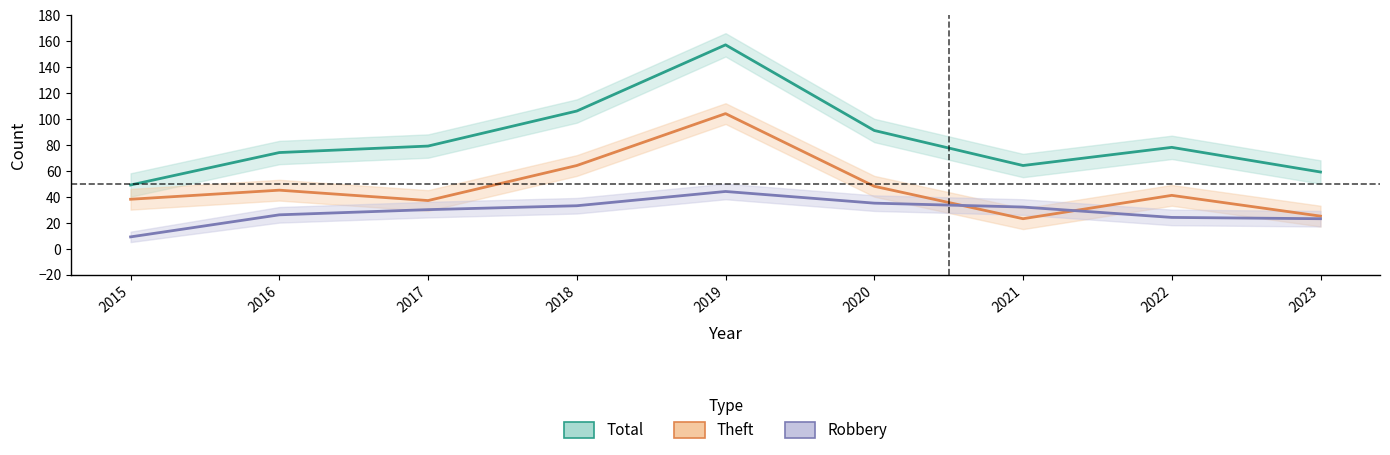

At which category does Theft reach its first local peak?

2016